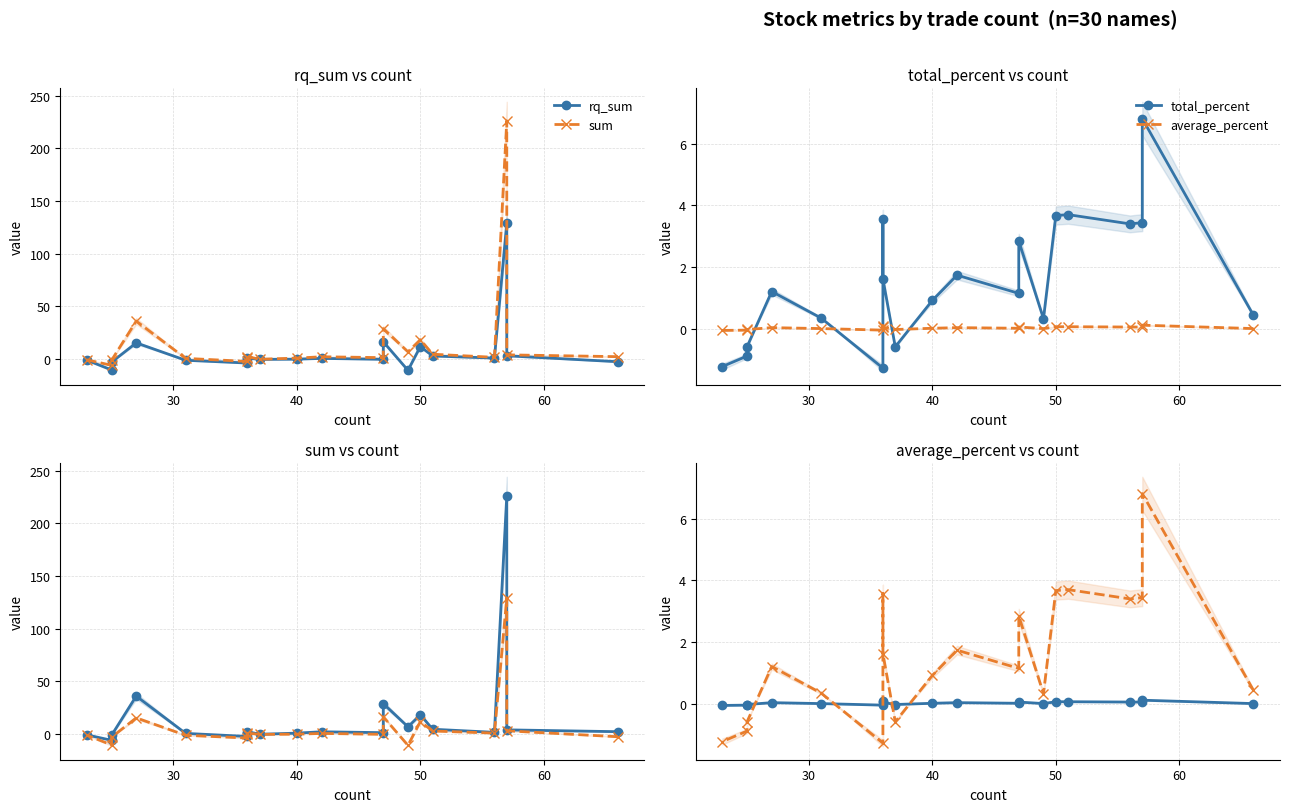

How many interior local valleys does the rq_sum series have?

6